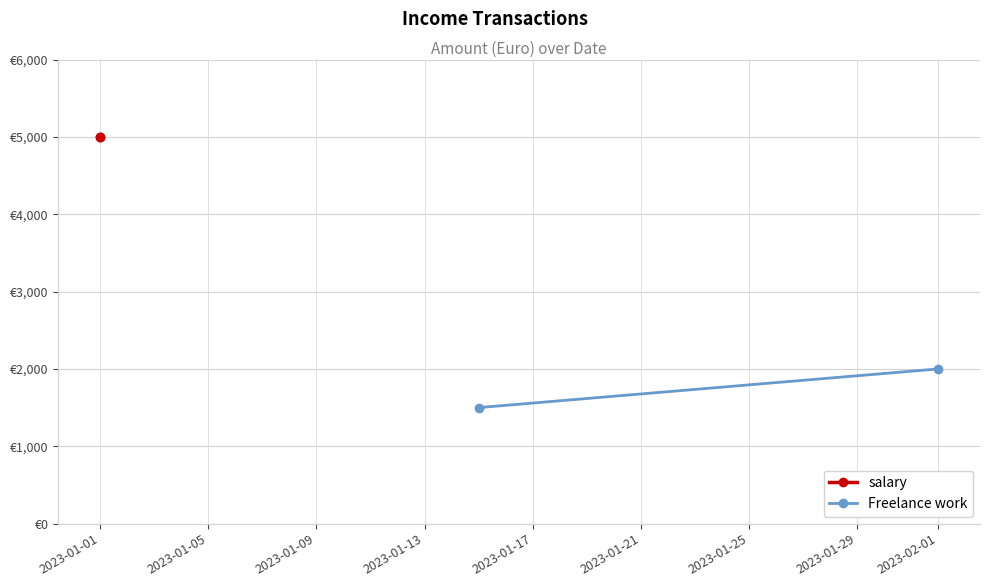

How many distinct data groups are displayed?

2